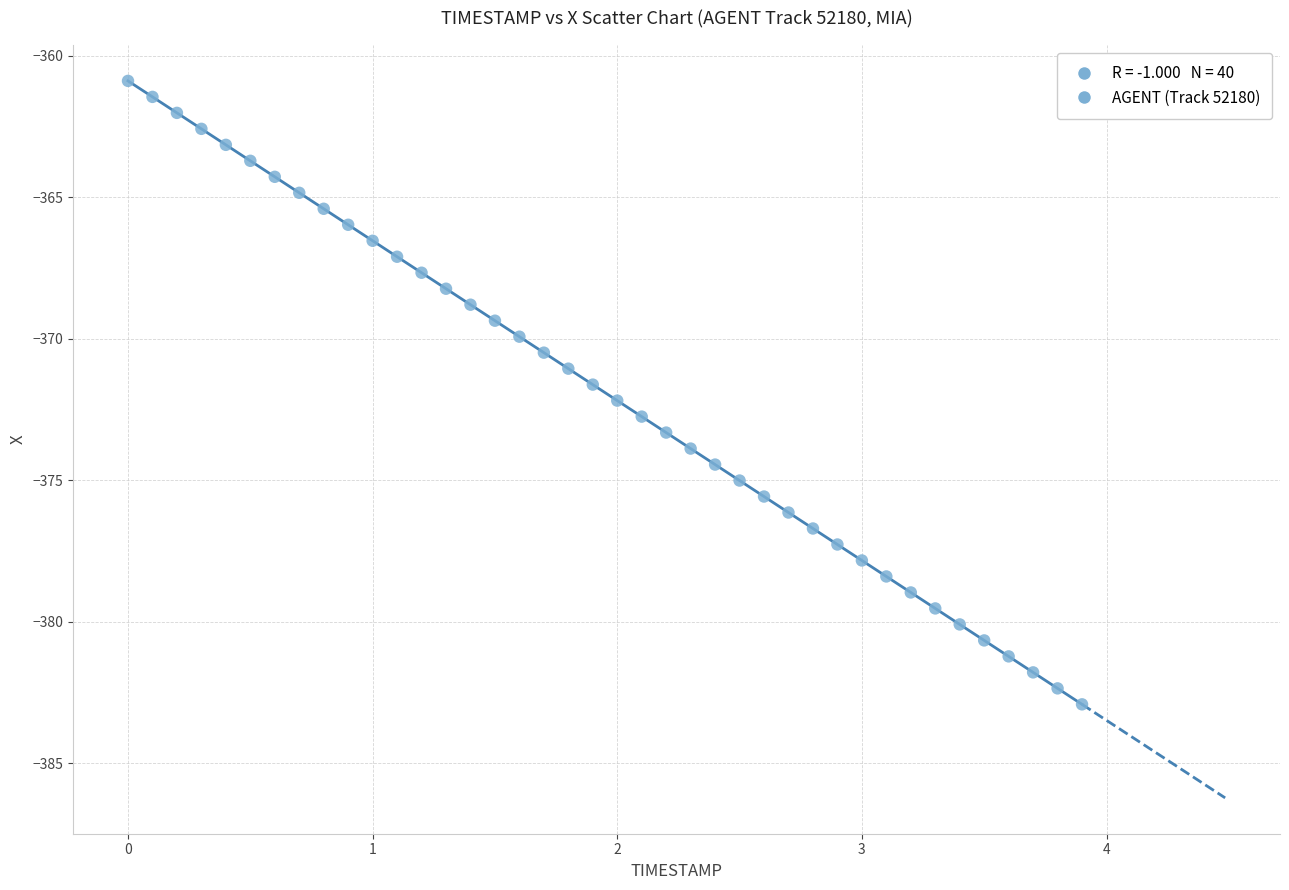

What is the range of X values (max minus min)?

3.9